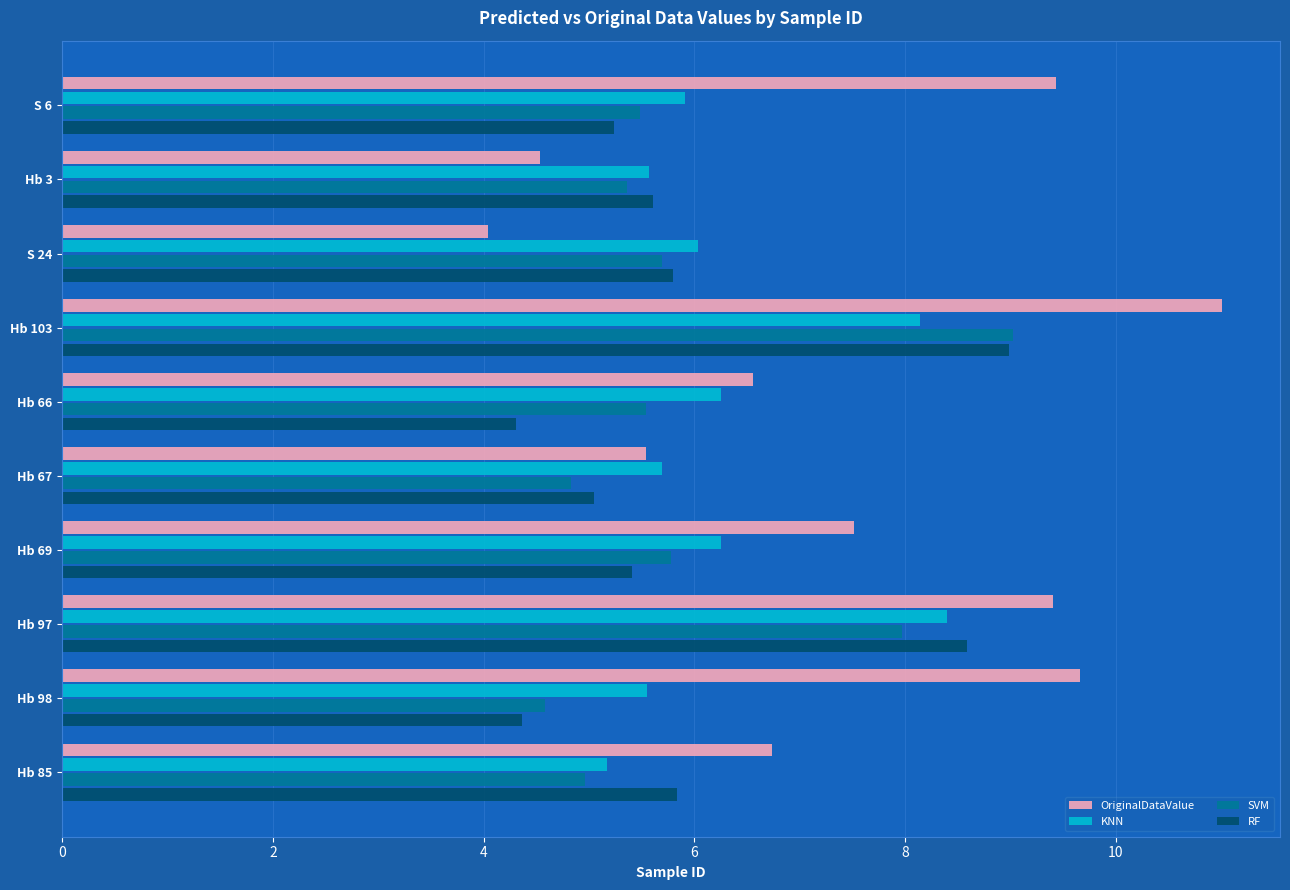

What is the difference between the maximum and minimum values in the OriginalDataValue series?

7.0